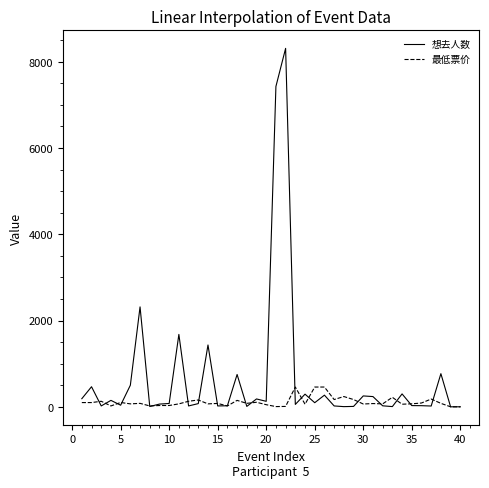

List the series in order of their peak value, highest first.

想去人数, 最低票价